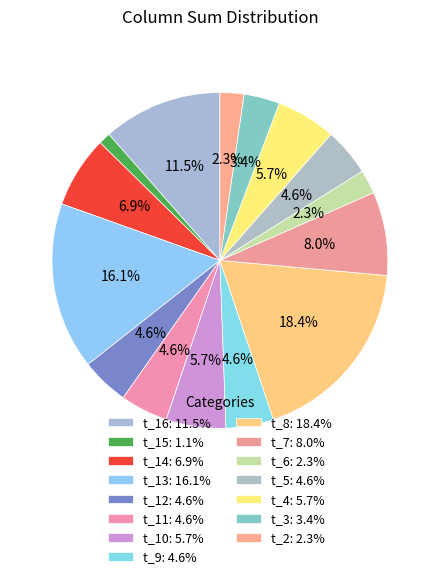

How many slices are in this pie chart?

15